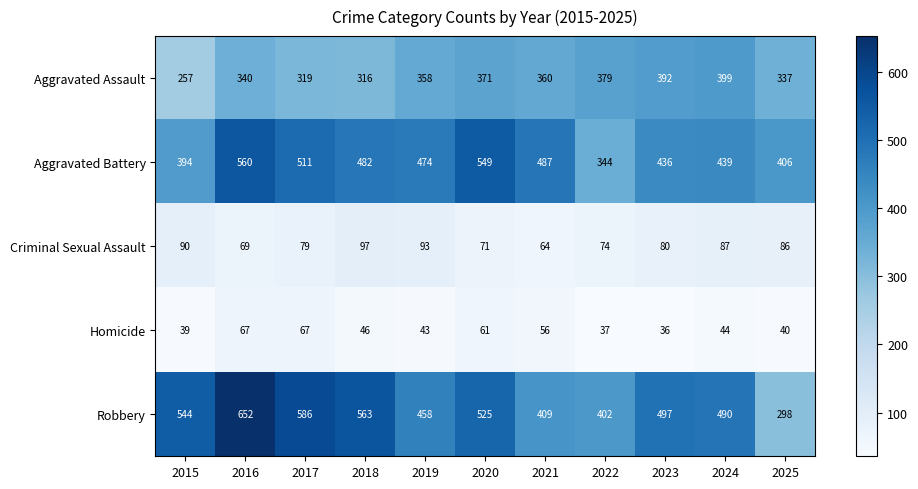

How many series are shown in this chart?

5